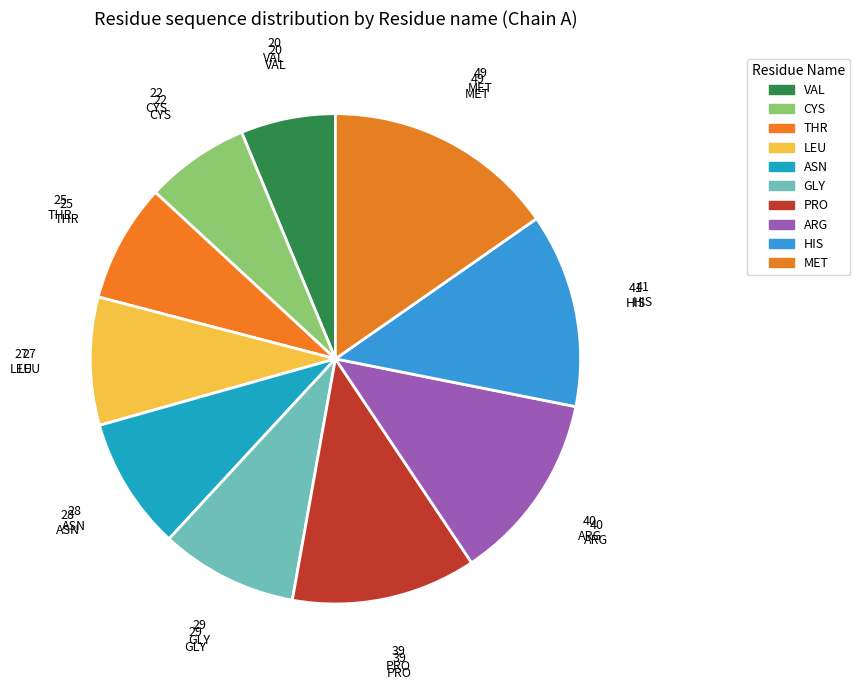

What is the change in value from VAL to LEU?

+7